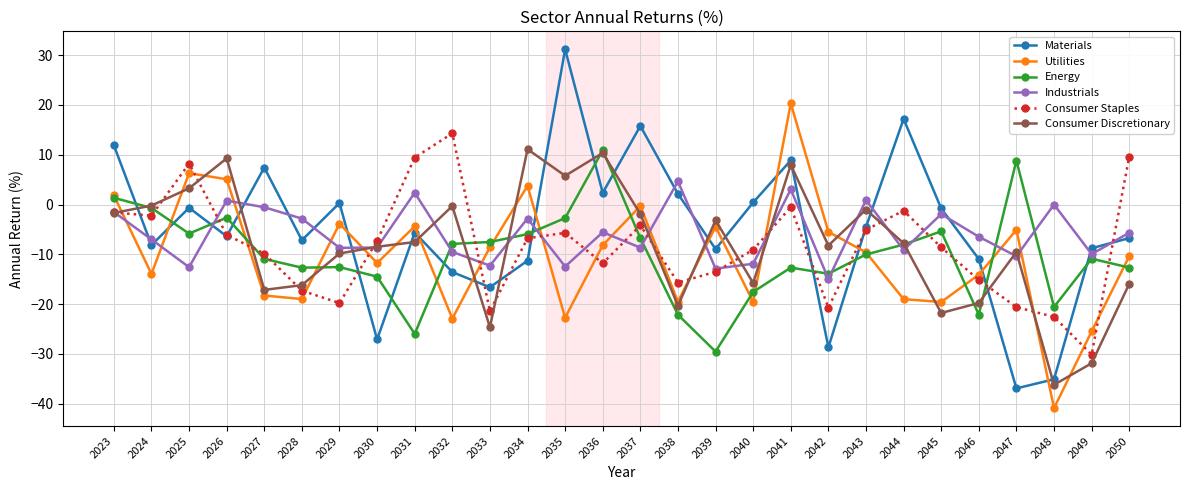

Which category has the lowest value across all series?

2048